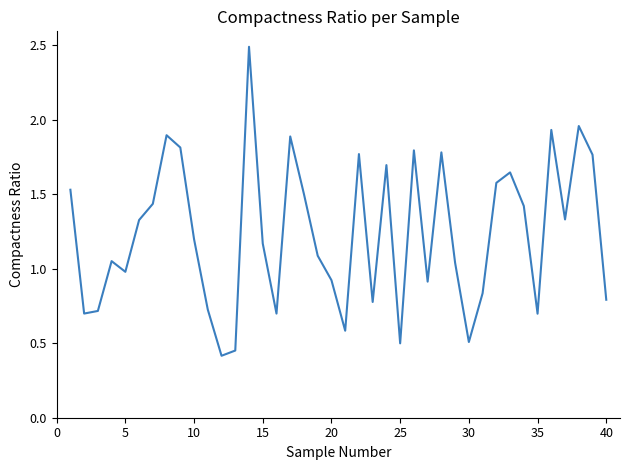

What is the maximum value shown in the chart?

2.5